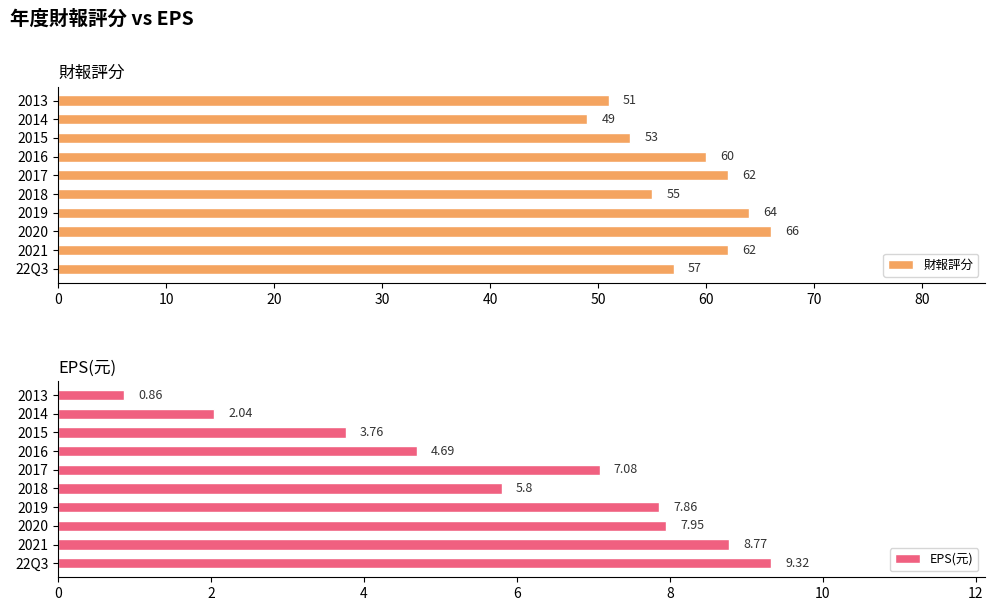

What is the difference between the 財報評分 values at 2017 and 2018?

7